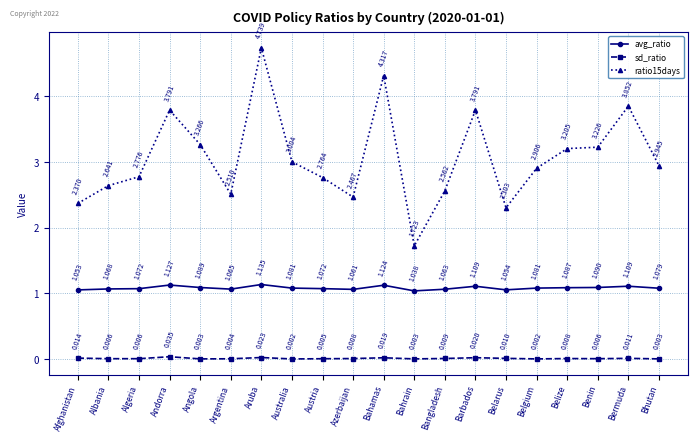

Count the number of categories in the chart.

20